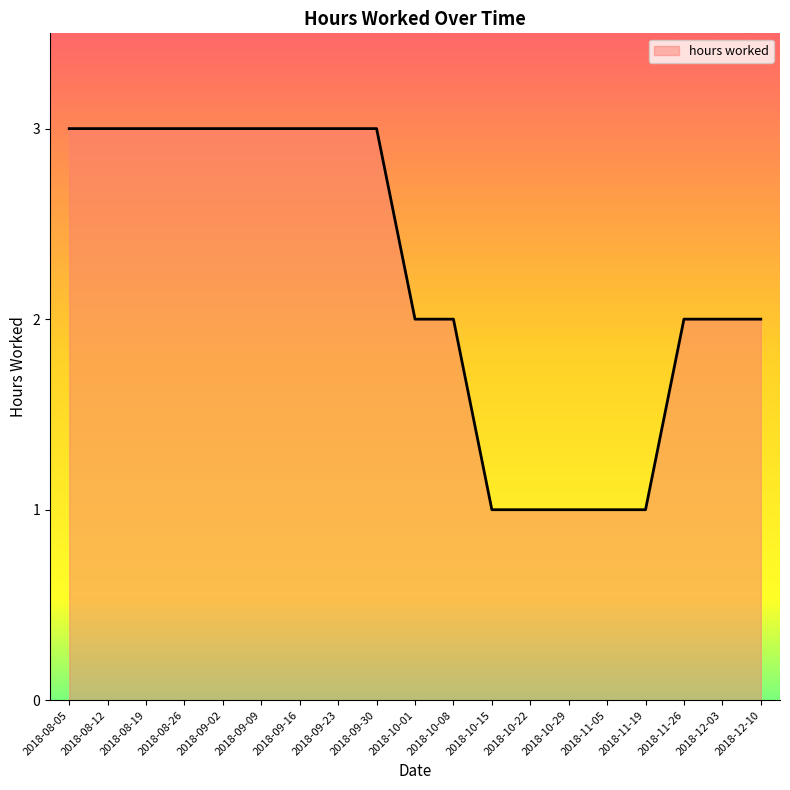

Which has a higher value, 2018-08-12 or 2018-10-08?

2018-08-12